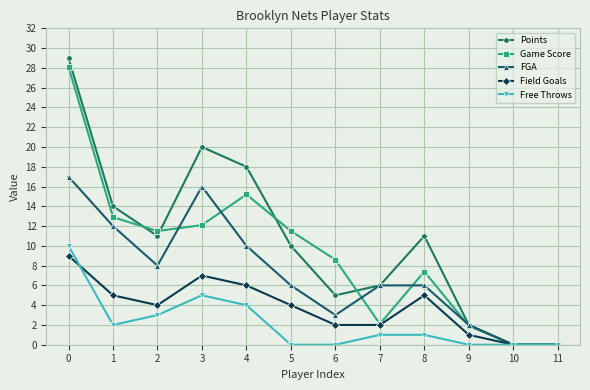

What value does the Field Goals series have at 3?

7.0